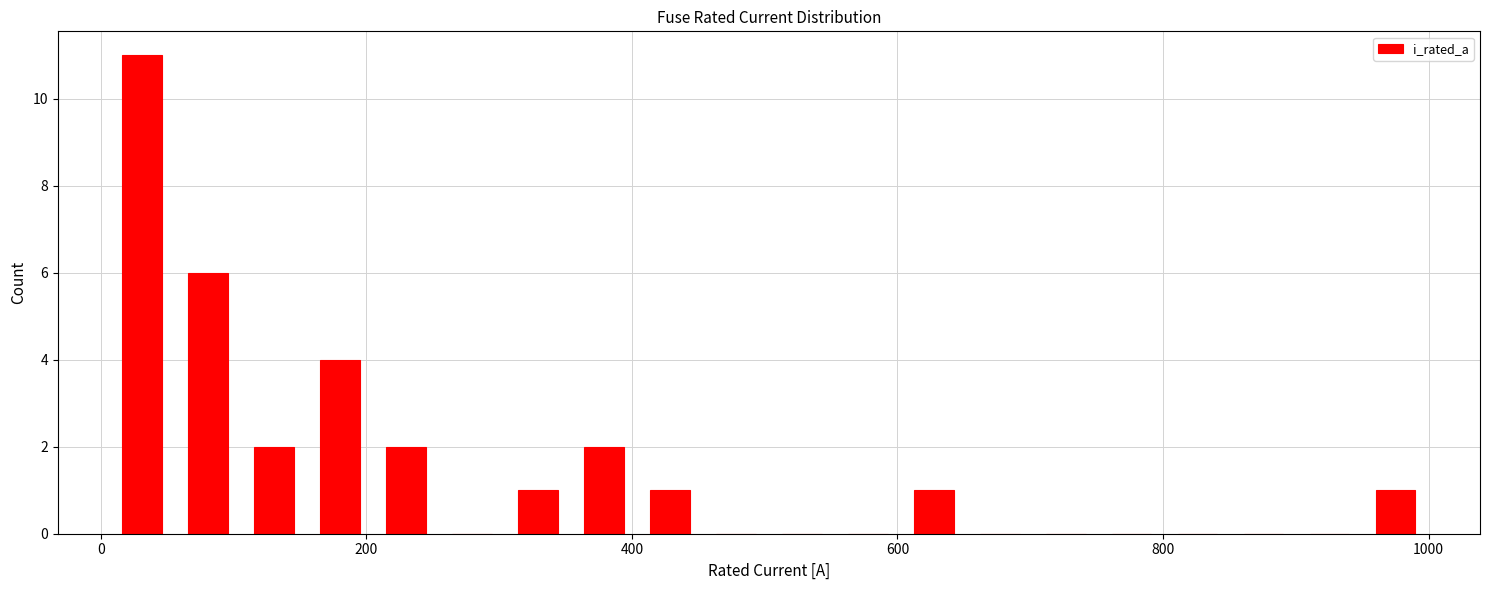

Read against the x-axis, roughly where is the centre of the tallest bar?

40